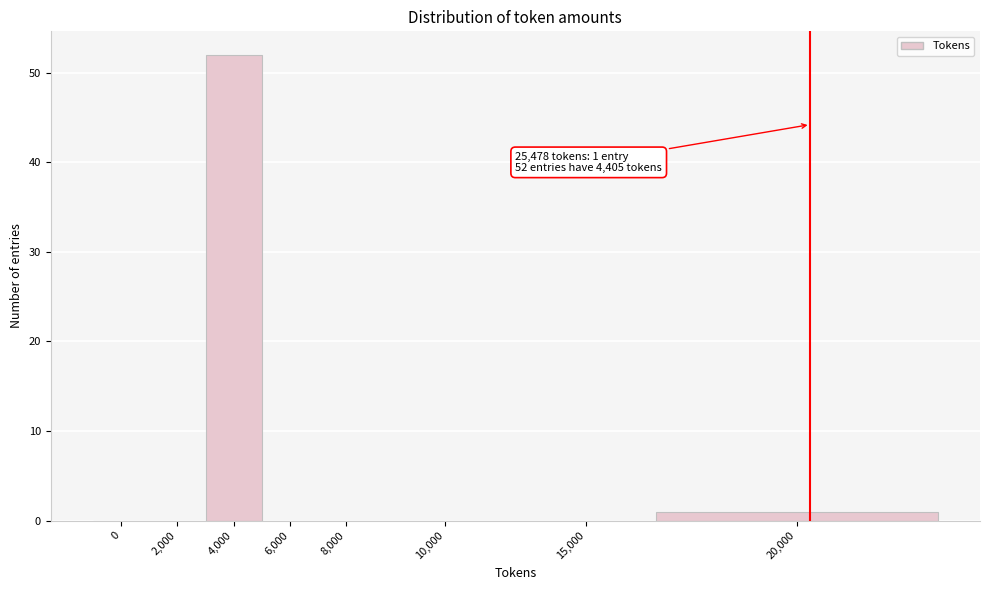

Reading right to left, what are all the values shown in this chart?

20,000=1	15,000=0	10,000=0	8,000=0	6,000=0	4,000=52	2,000=0	0=0